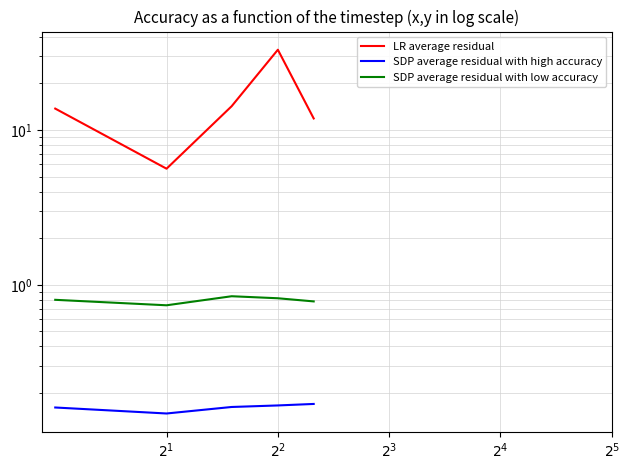

True or false: SDP average residual with high accuracy and LR average residual cross at least once.

False